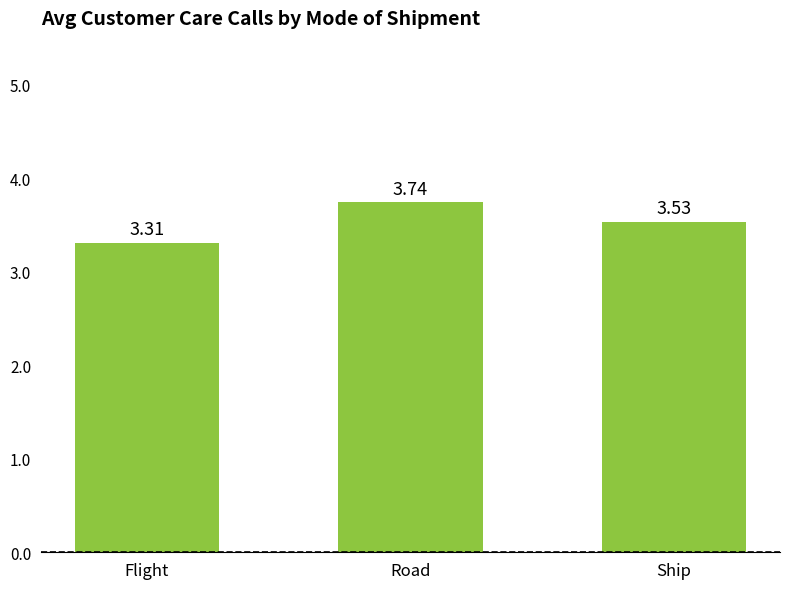

What is the sum of all values?

10.6